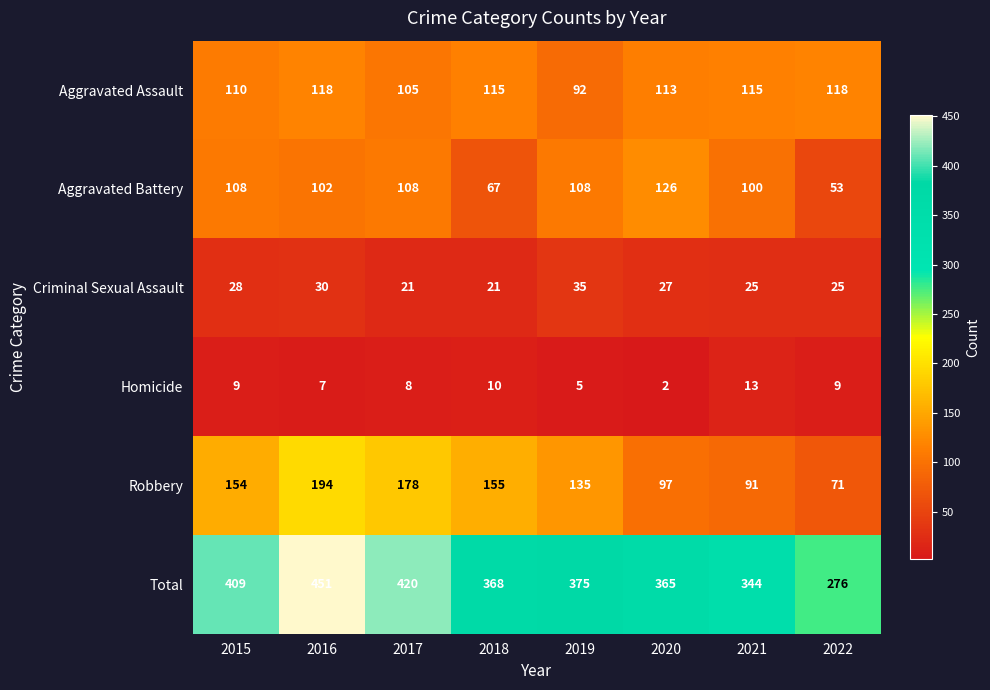

True or false: Aggravated Assault has a value of 113 at 2020.

True